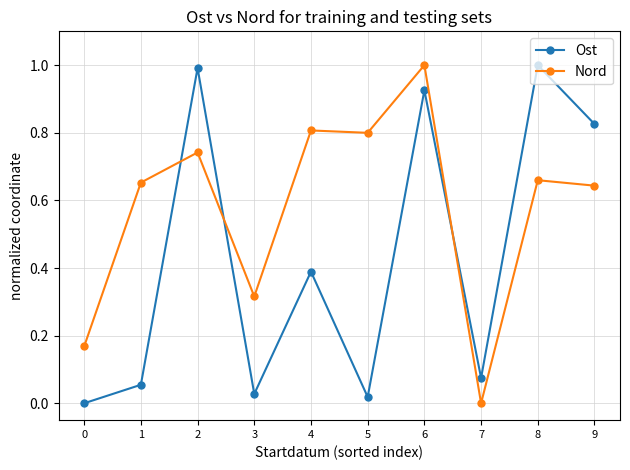

How many times do Nord and Ost cross each other?

3